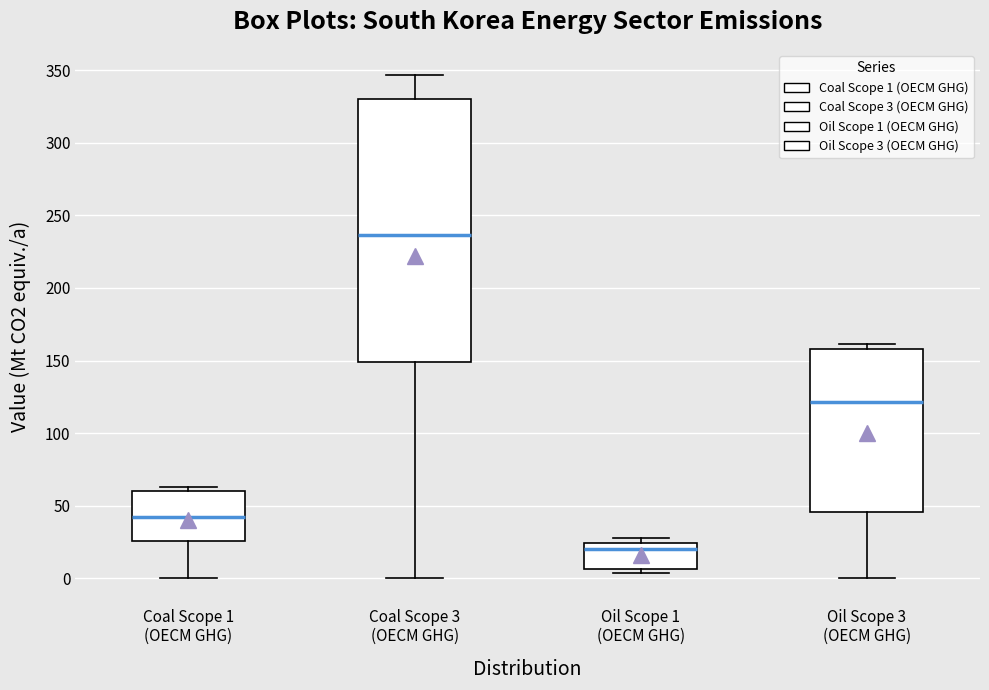

Which box has the lowest median line?

Oil Scope 1 (OECM GHG)